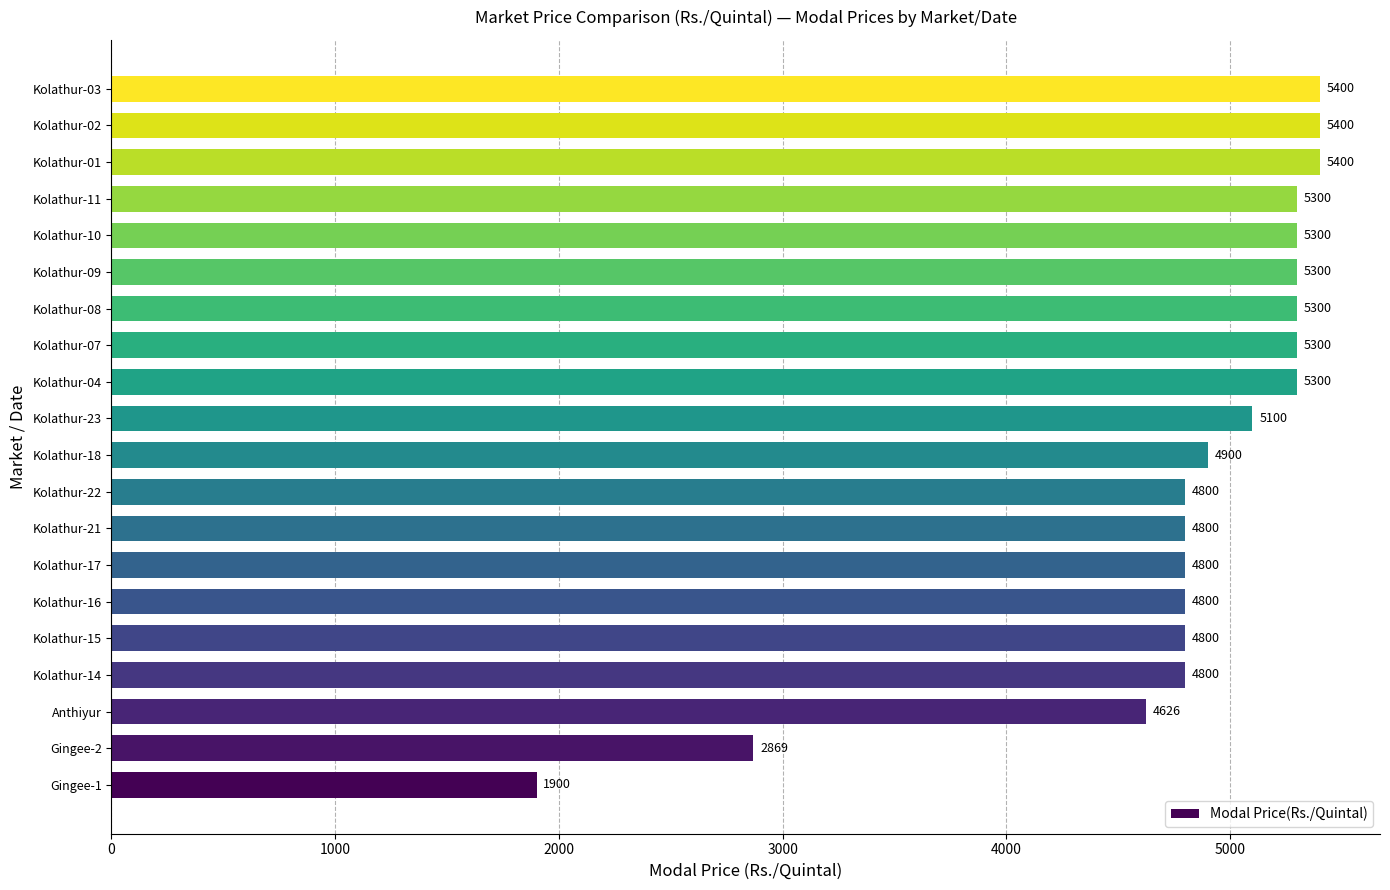

Reading bottom to top, transcribe all the data shown in this chart.

Gingee-1=1900	Gingee-2=2869	Anthiyur=4626	Kolathur-14=4800	Kolathur-15=4800	Kolathur-16=4800	Kolathur-17=4800	Kolathur-21=4800	Kolathur-22=4800	Kolathur-18=4900	Kolathur-23=5100	Kolathur-04=5300	Kolathur-07=5300	Kolathur-08=5300	Kolathur-09=5300	Kolathur-10=5300	Kolathur-11=5300	Kolathur-01=5400	Kolathur-02=5400	Kolathur-03=5400